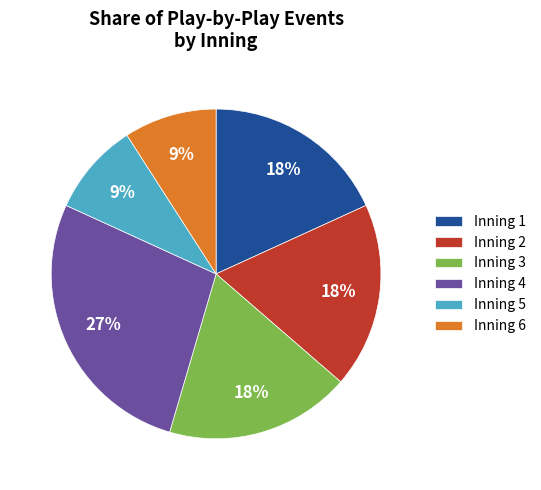

Which slice is the largest?

Inning 4